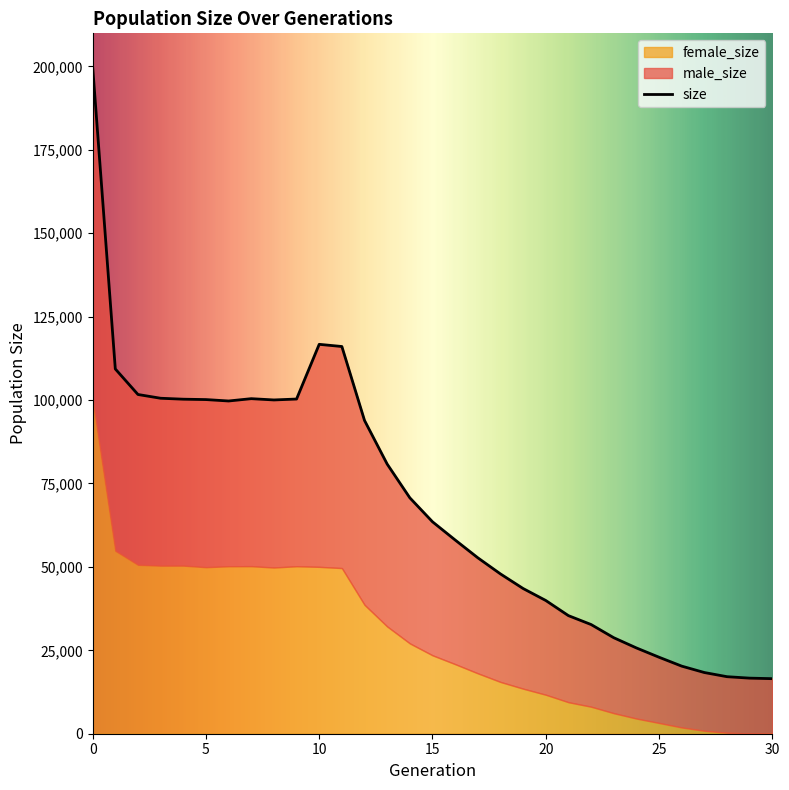

What is the average value of the female_size series?

28770